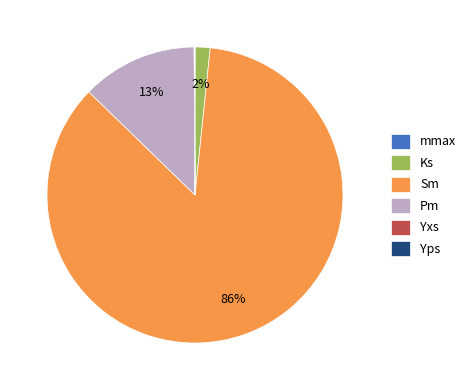

Which slice represents more than half of the pie?

Sm